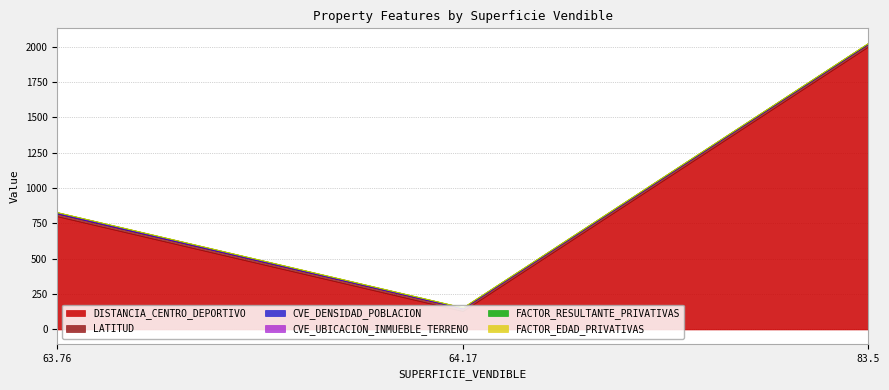

List the series in order of their peak value, lowest first.

FACTOR_RESULTANTE_PRIVATIVAS, FACTOR_EDAD_PRIVATIVAS, CVE_DENSIDAD_POBLACION, CVE_UBICACION_INMUEBLE_TERRENO, LATITUD, DISTANCIA_CENTRO_DEPORTIVO